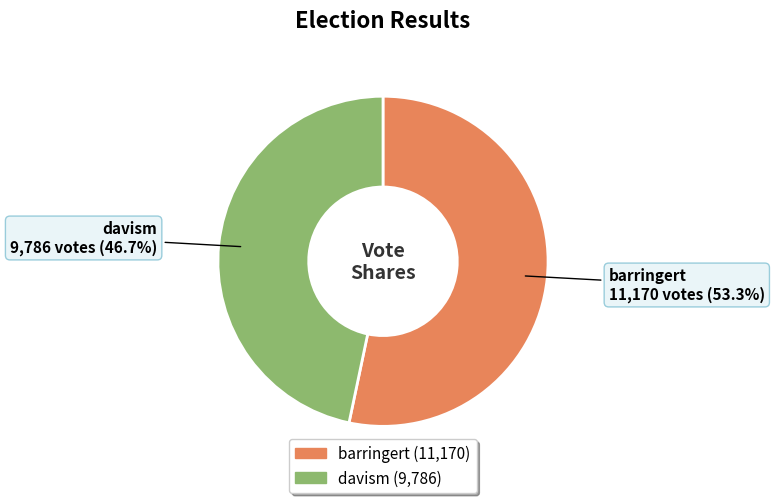

Which has a higher value, barringert or davism?

barringert